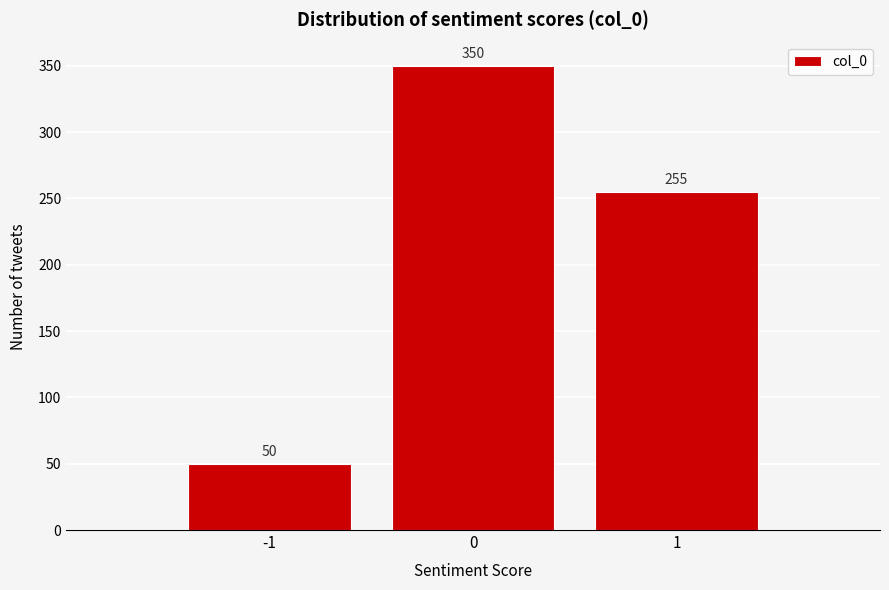

Reading left to right, list every bar in this chart as the range it spans on the x-axis followed by its height.

-1.5 to -0.5: 50
-0.5 to 0.5: 350
0.5 to 1.5: 255